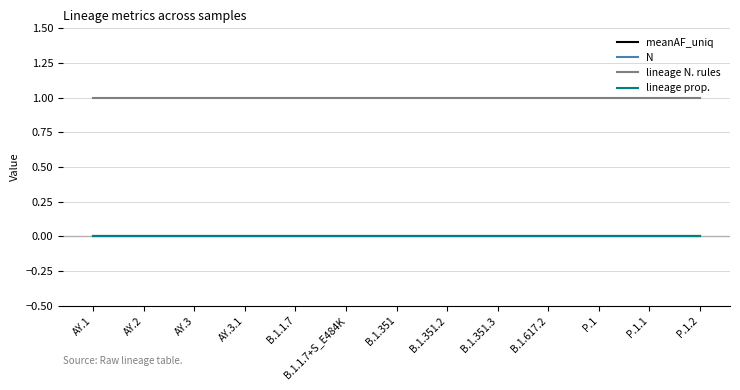

Is this an area chart (filled region under the line)?

No